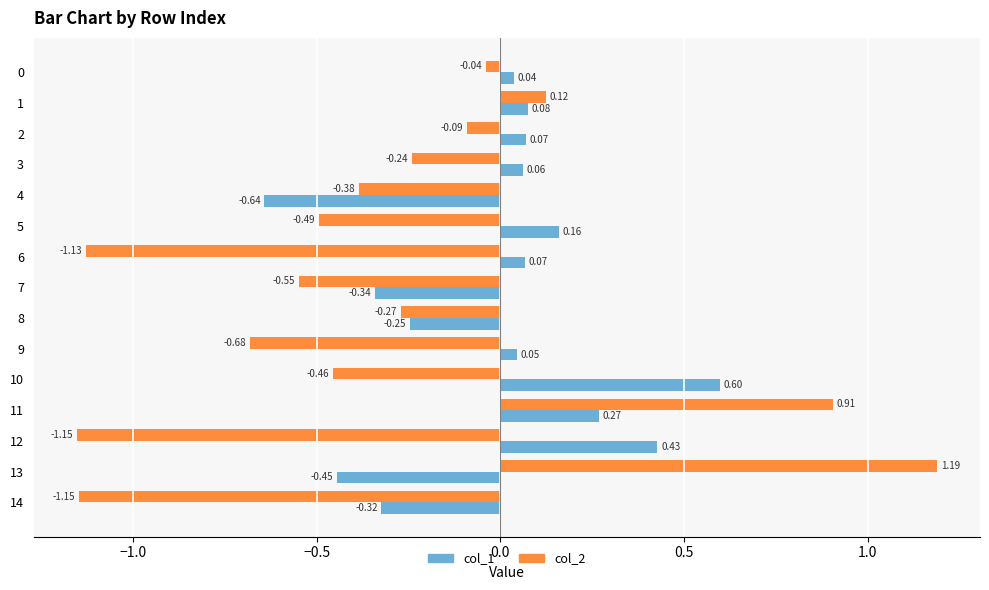

At how many categories does at least one series exceed 0?

11